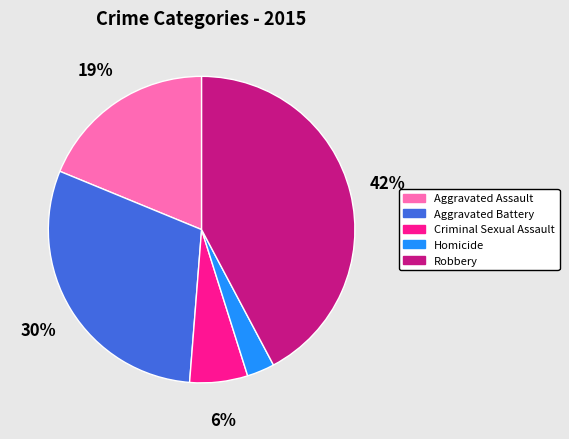

To the nearest percent, what portion does Criminal Sexual Assault represent?

6%